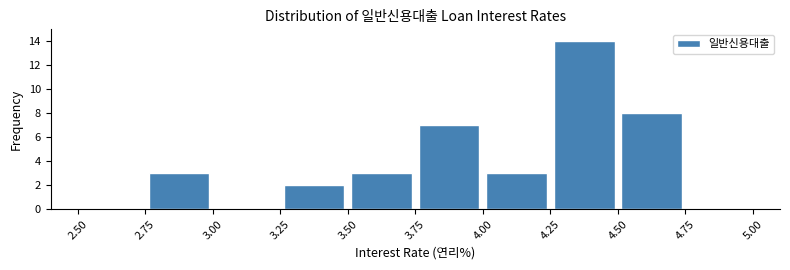

Reading left to right, list every bar in this chart as the range it spans on the x-axis followed by its height. The values are not printed on the chart, so give them approximately, as read against the axis.

2.50 to 2.75: 0
2.75 to 3.00: 3
3.00 to 3.25: 0
3.25 to 3.50: 2
3.50 to 3.75: 3
3.75 to 4.00: 7
4.00 to 4.25: 3
4.25 to 4.50: 14
4.50 to 4.75: 8
4.75 to 5.00: 0